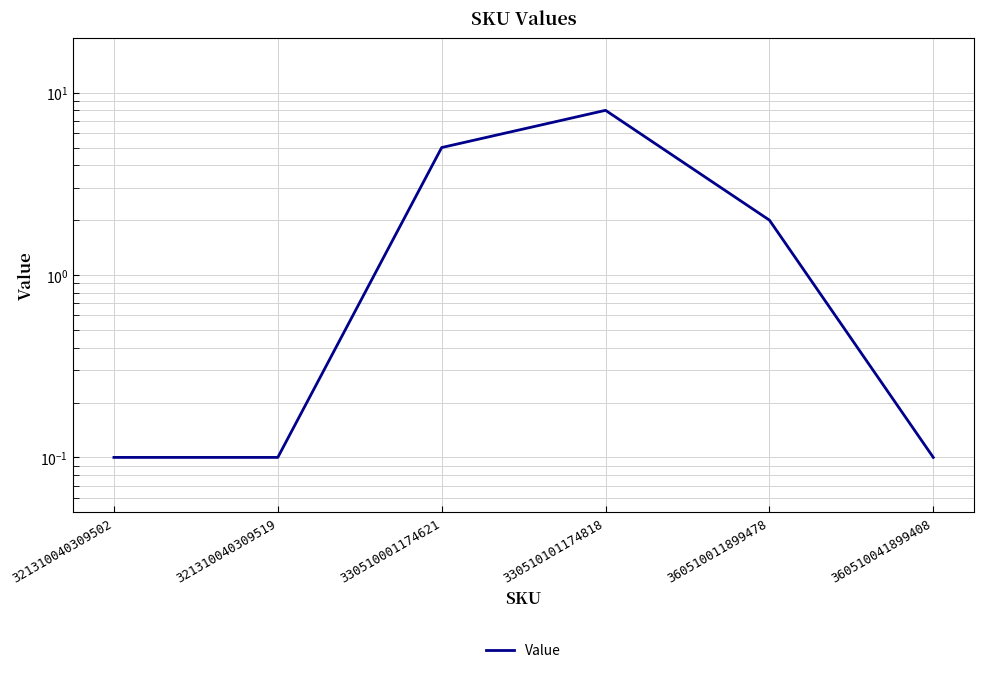

How many data points are above 2?

2